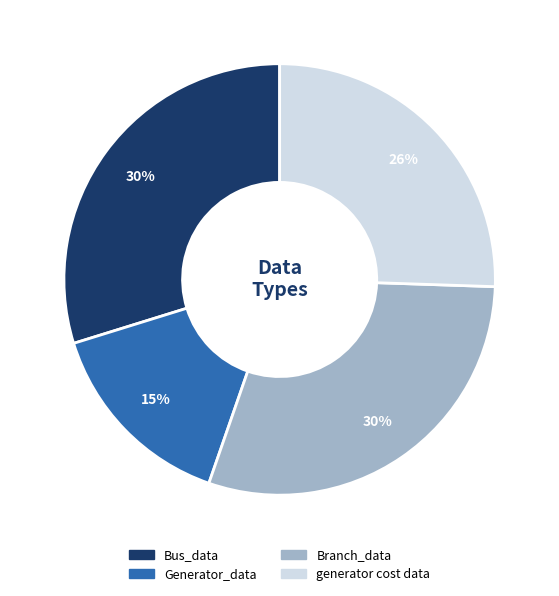

To the nearest percent, what percentage of the pie is Branch_data?

30%